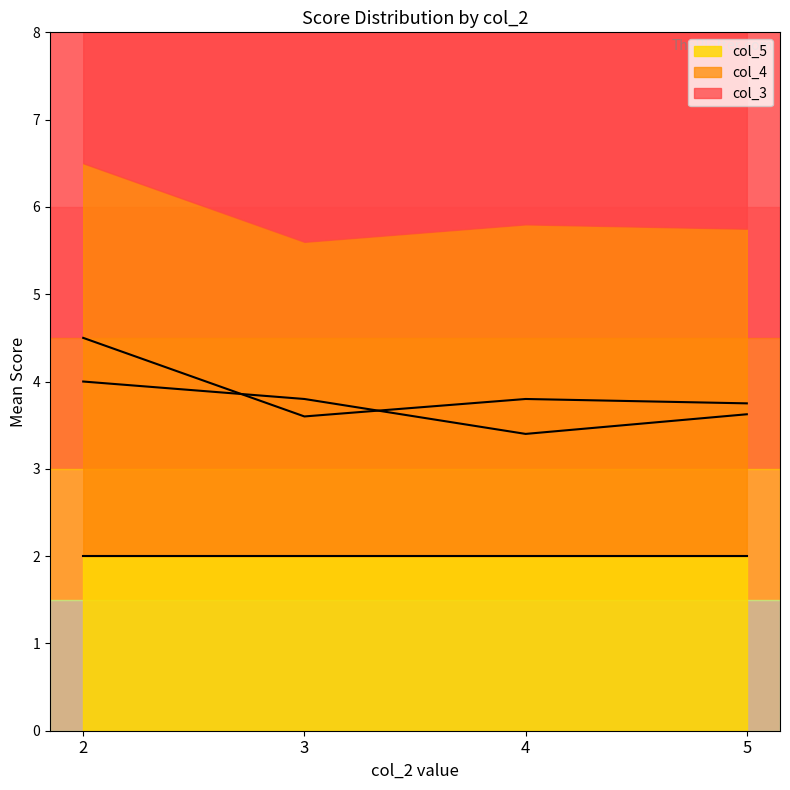

List the series in order of their peak value, lowest first.

col_5, col_3, col_4